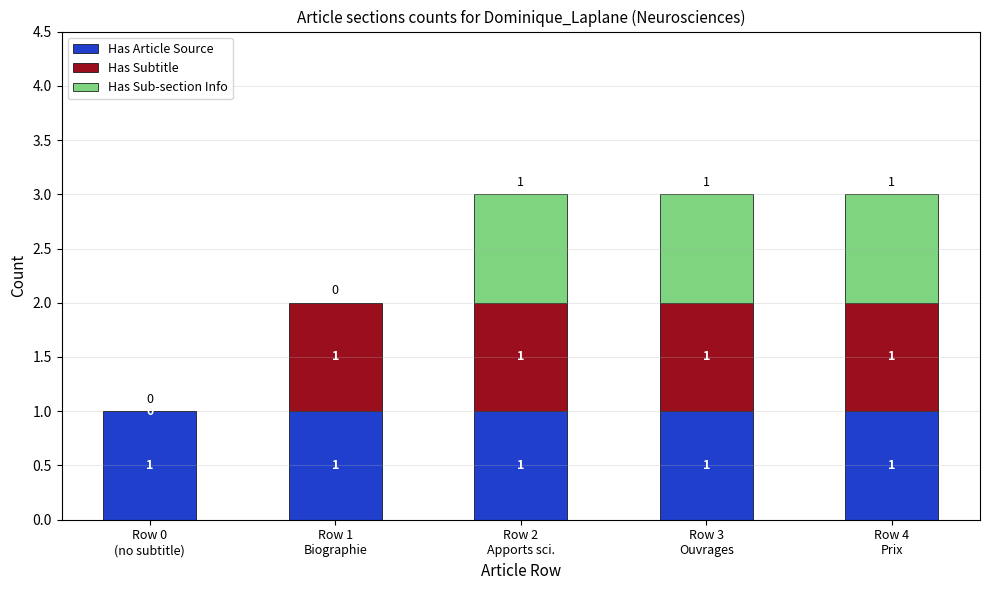

What is the sum of all Has Article Source values?

5